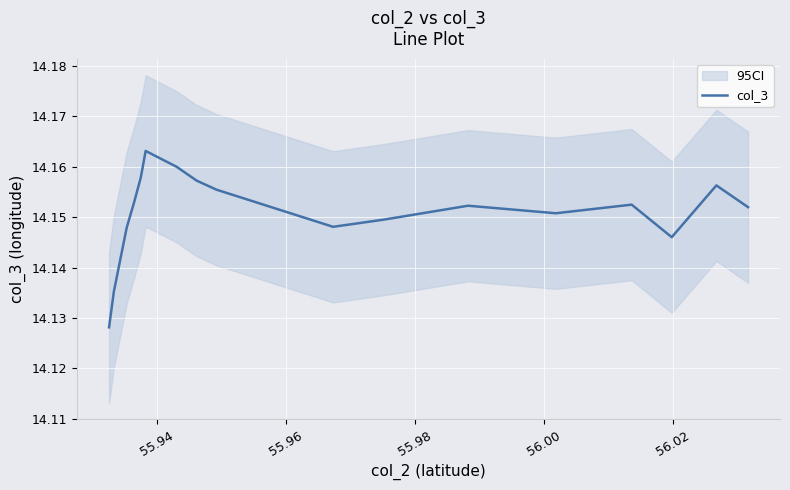

Reading right to left, list all the values displayed in this chart.

14.1	14.1	14.1	14.2	14.2	14.2	14.2	14.2	14.2	14.1	14.1	14.2	14.2	14.2	14.1	14.2	14.2